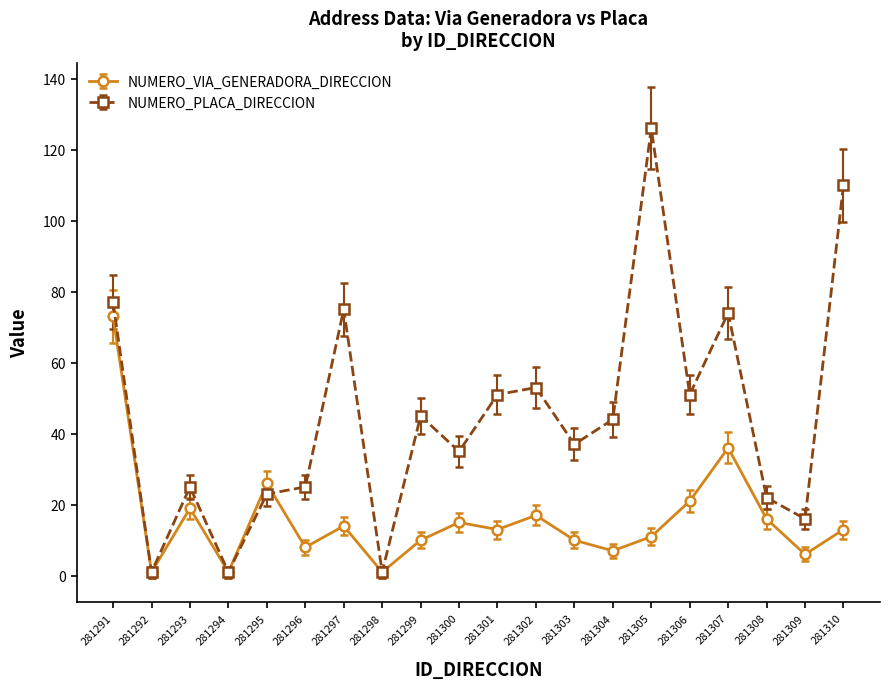

True or false: NUMERO_VIA_GENERADORA_DIRECCION has a value of 23 at 281301.

False